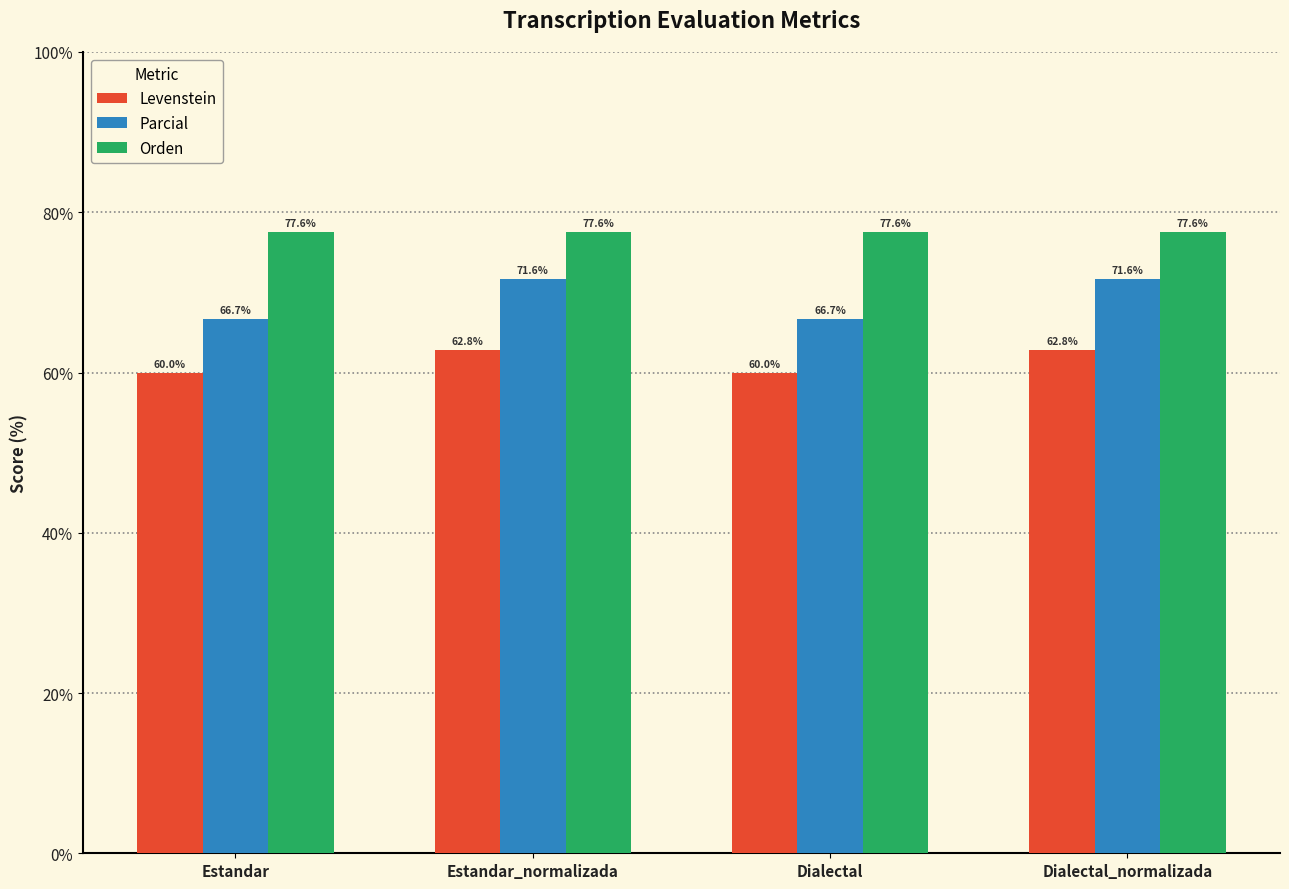

What is the highest value of the Orden series?

77.6